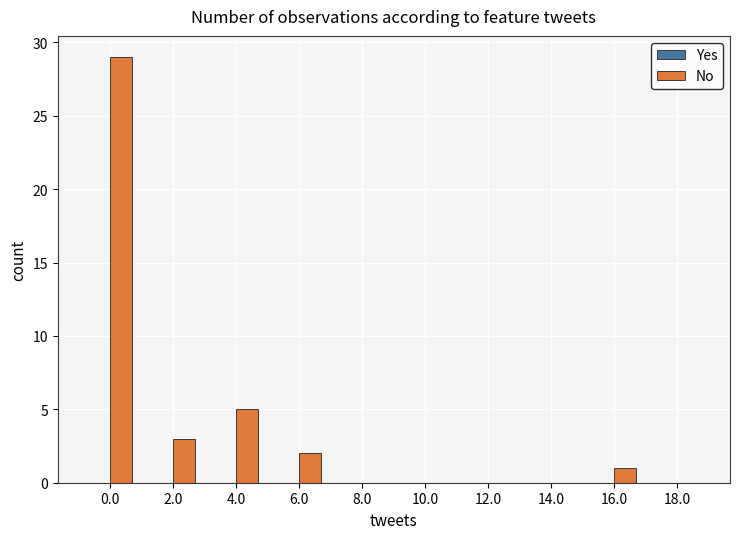

What is the maximum value shown in the chart?

29